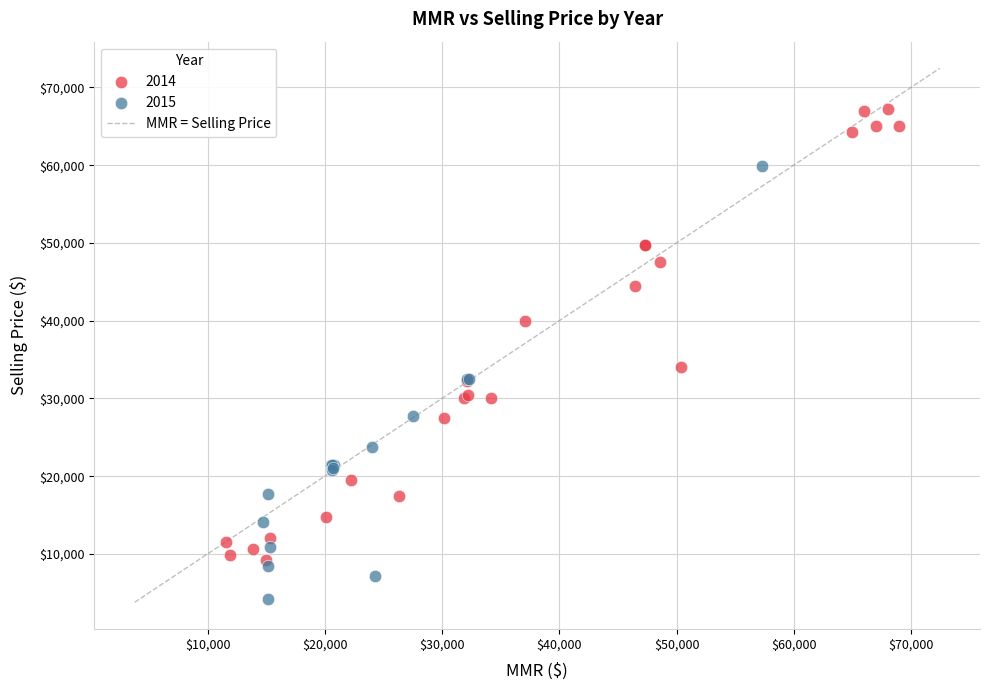

Which series reaches the maximum Y coordinate?

2014